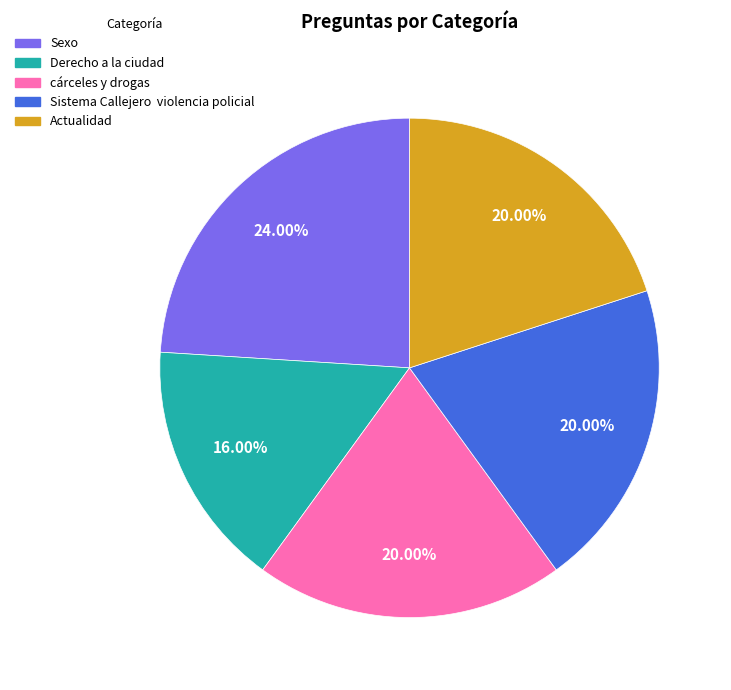

Do Sexo and Sistema Callejero violencia policial together represent more than half of the pie?

No